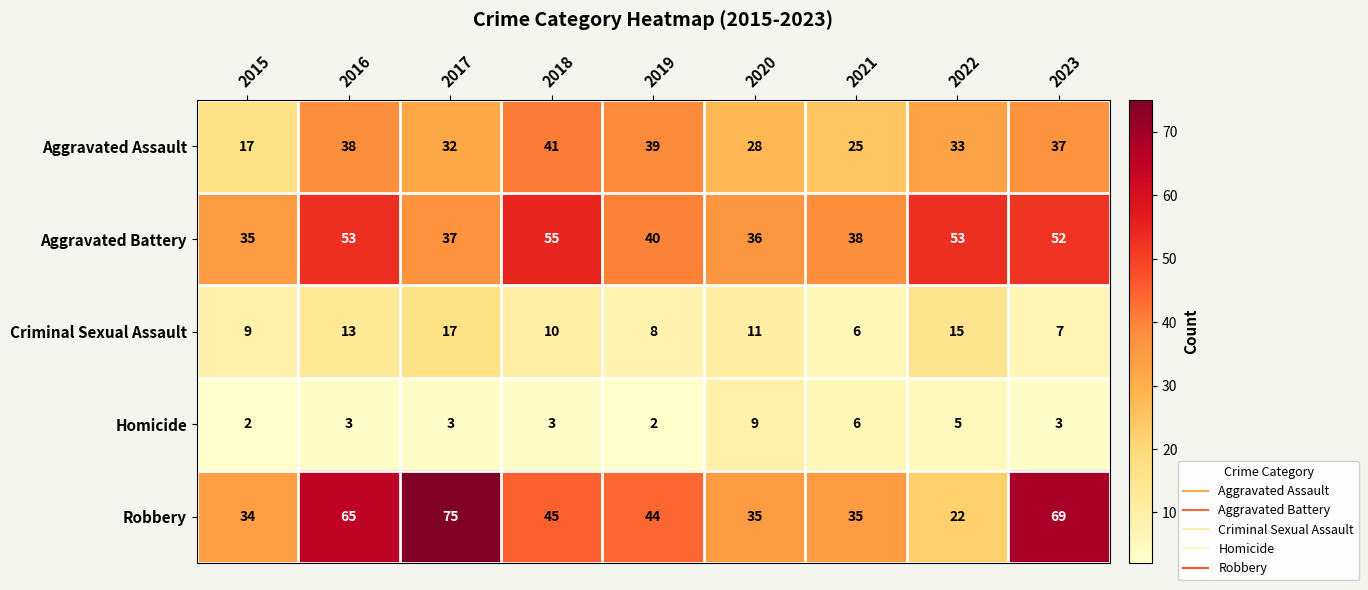

The Criminal Sexual Assault series shows 15 at 2022. True or false?

True